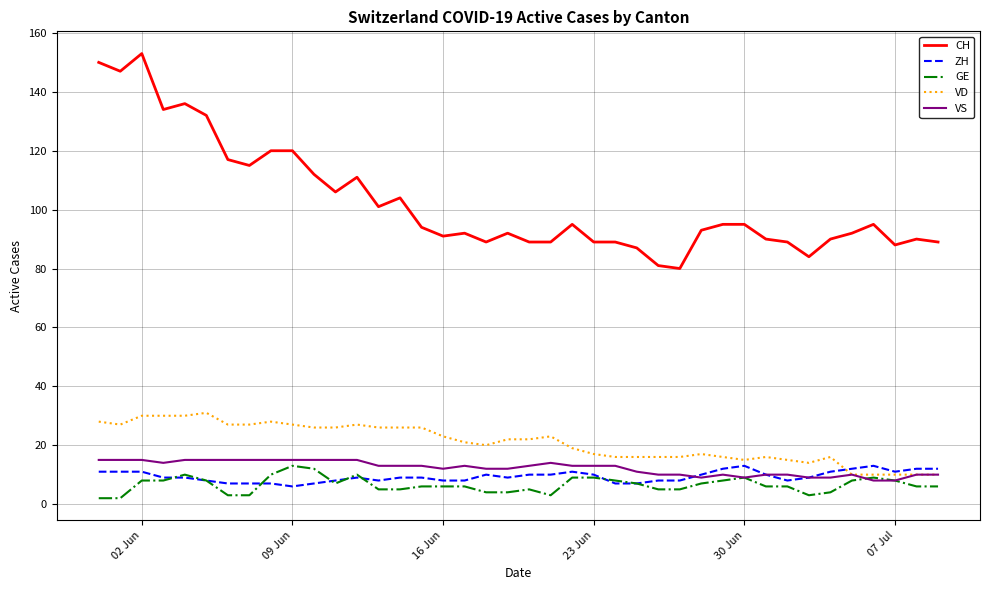

Which series has the largest range (max minus min)?

CH